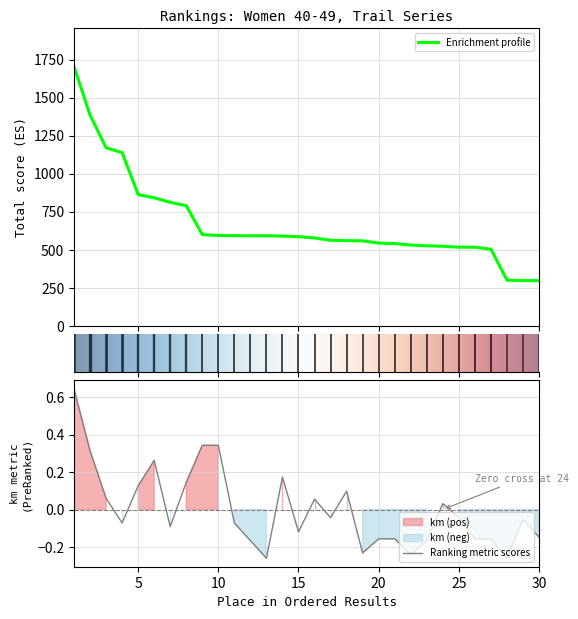

Which has a higher value, 23 or 27?

23